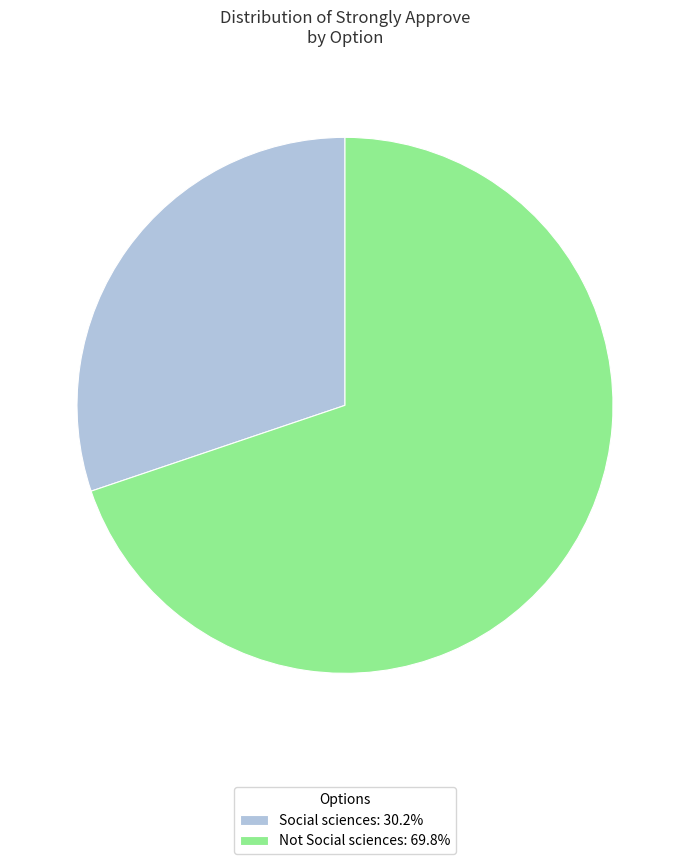

True or false: Social sciences accounts for 21% of the total.

False